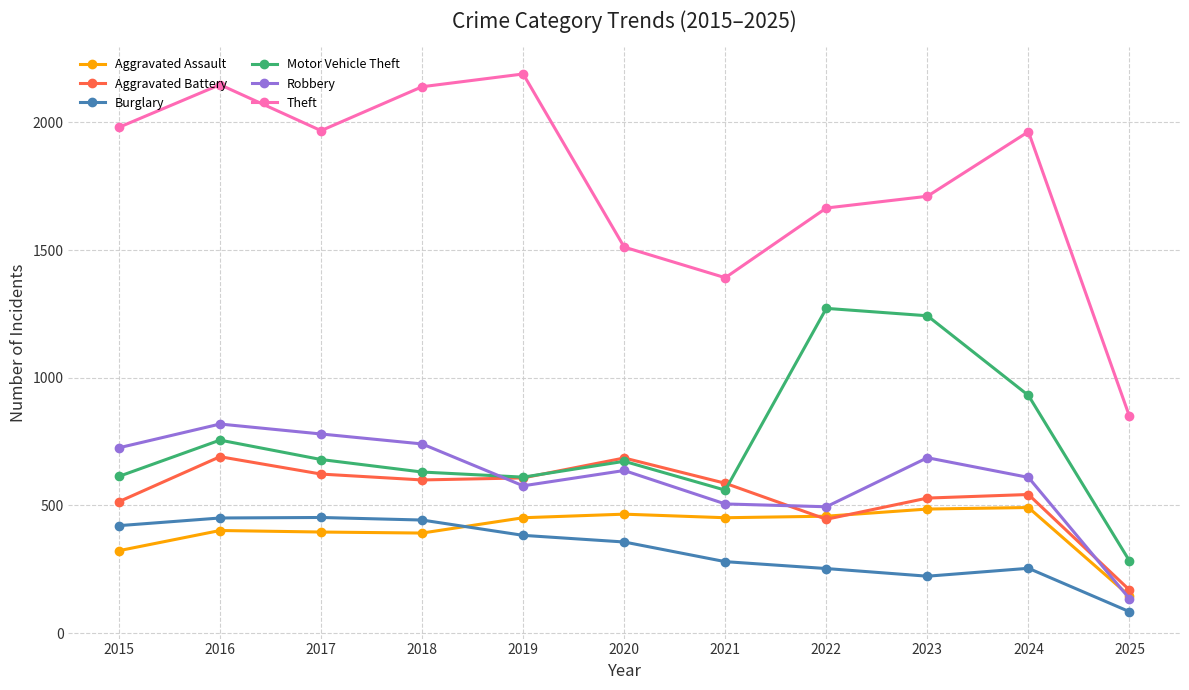

What is the minimum value shown in the chart?

84